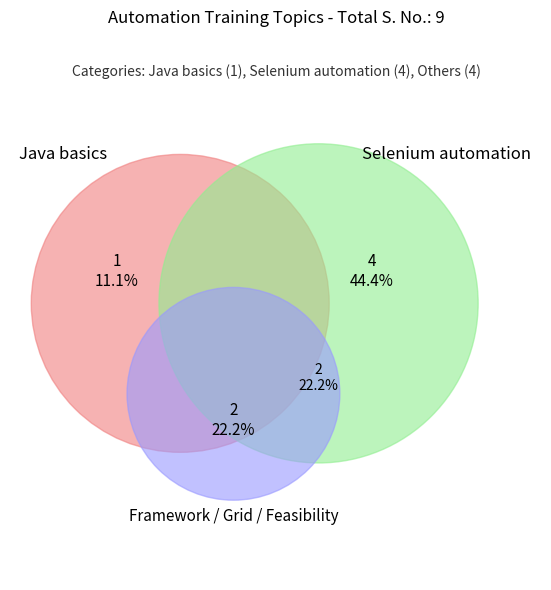

Count the number of slices in the pie.

3